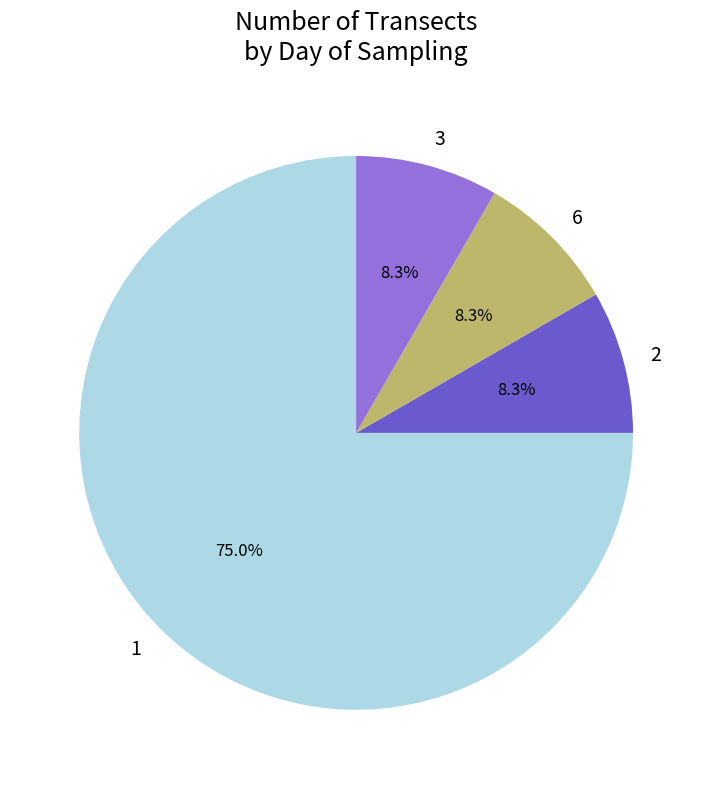

Combined, do 2 and 3 account for over 50%?

No